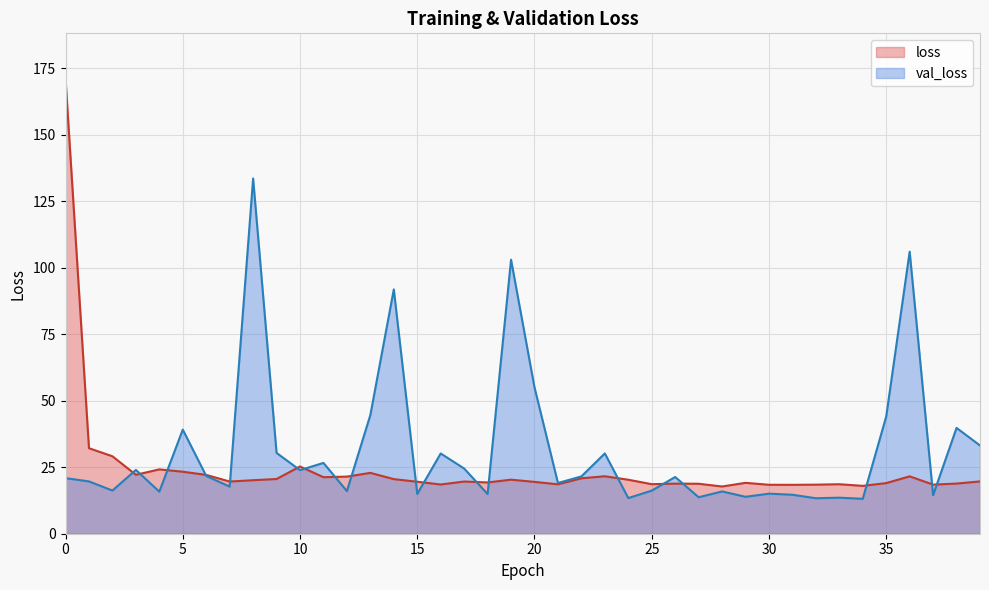

Which series changed the most between 8 and 29?

val_loss